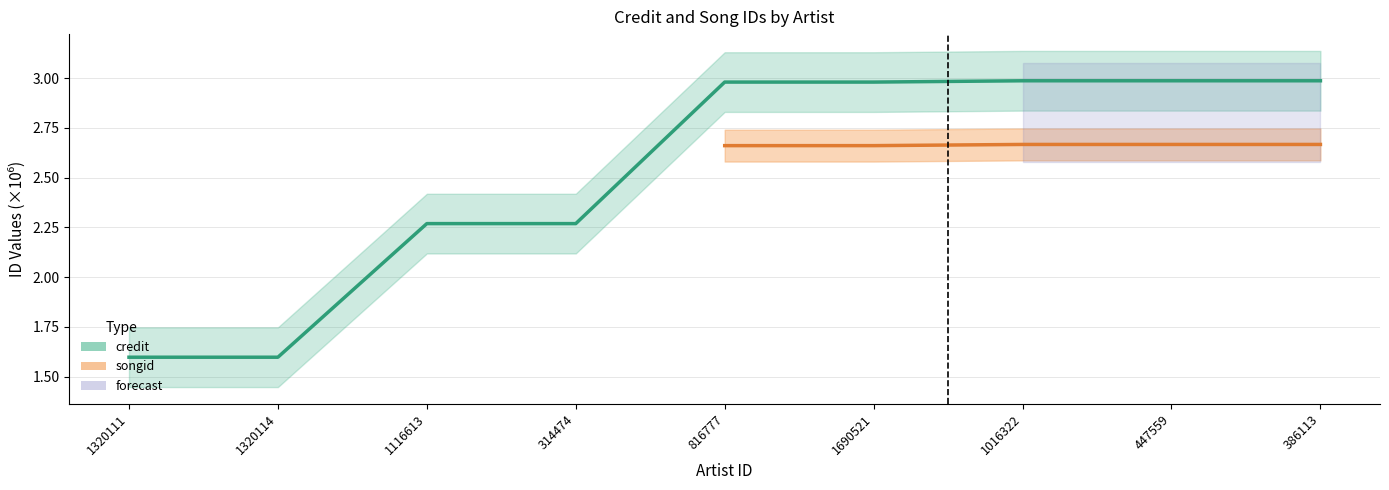

Reading left to right, list all the values displayed in this chart.

1.6	1.6	2.3	2.3	3.0	3.0	3.0	3.0	3.0